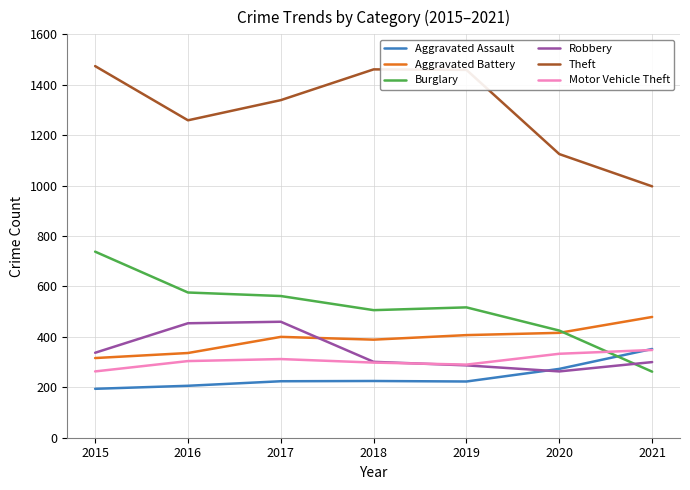

How many values in the Robbery series are below 301?

3